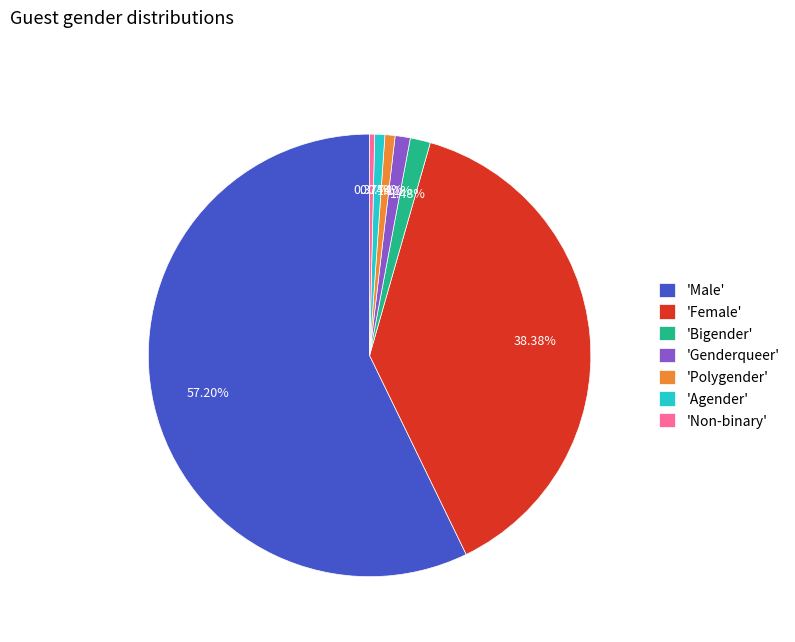

What is the largest slice in the pie chart?

'Male'